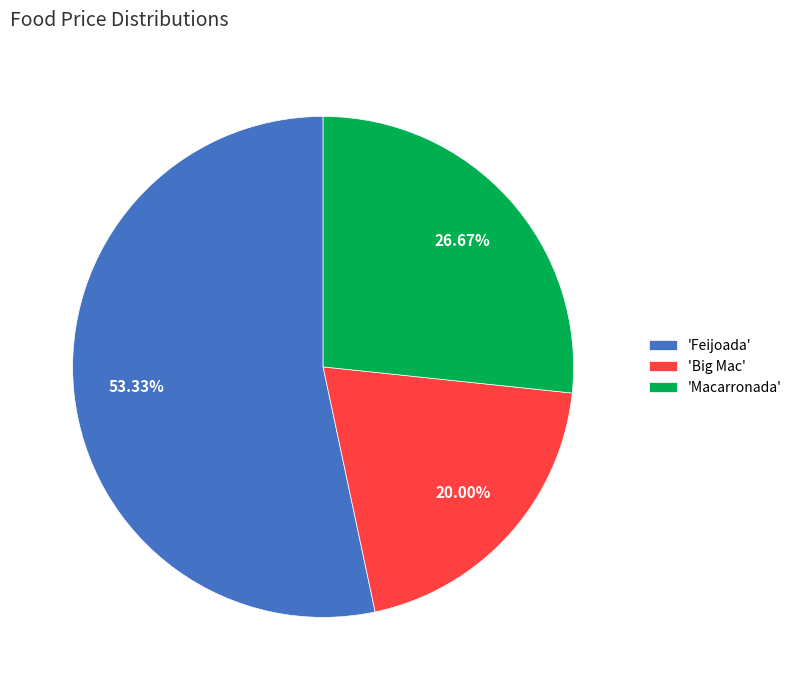

Is the sum of 'Big Mac' and 'Macarronada' greater than half?

No